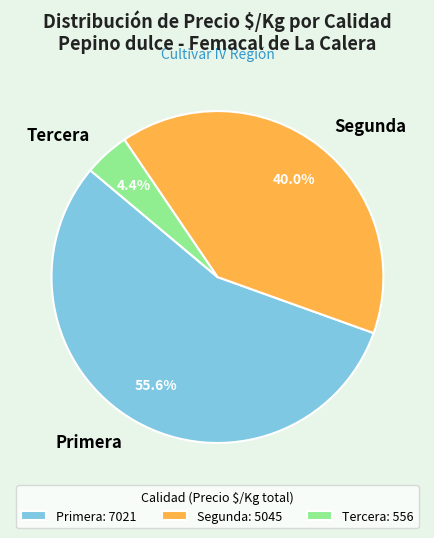

What portion of the pie excludes Segunda?

60.0%